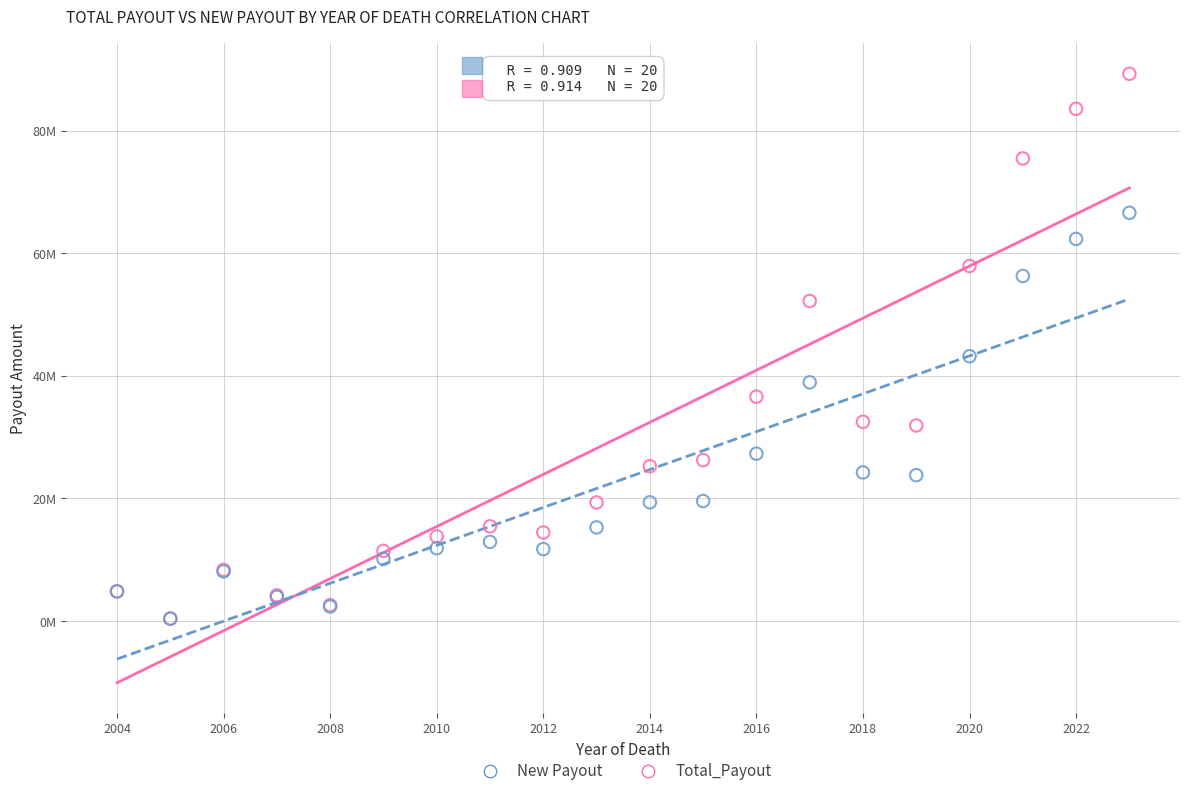

Which series contains the highest Y value?

Total_Payout